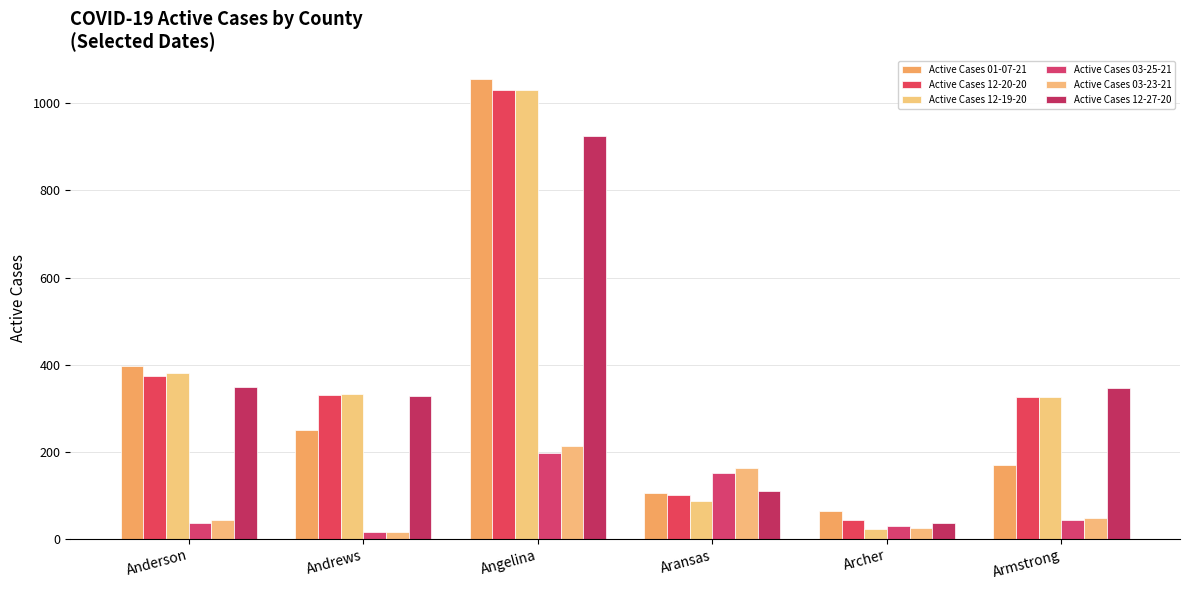

The Active Cases 12-20-20 series shows 53 at Aransas. True or false?

False